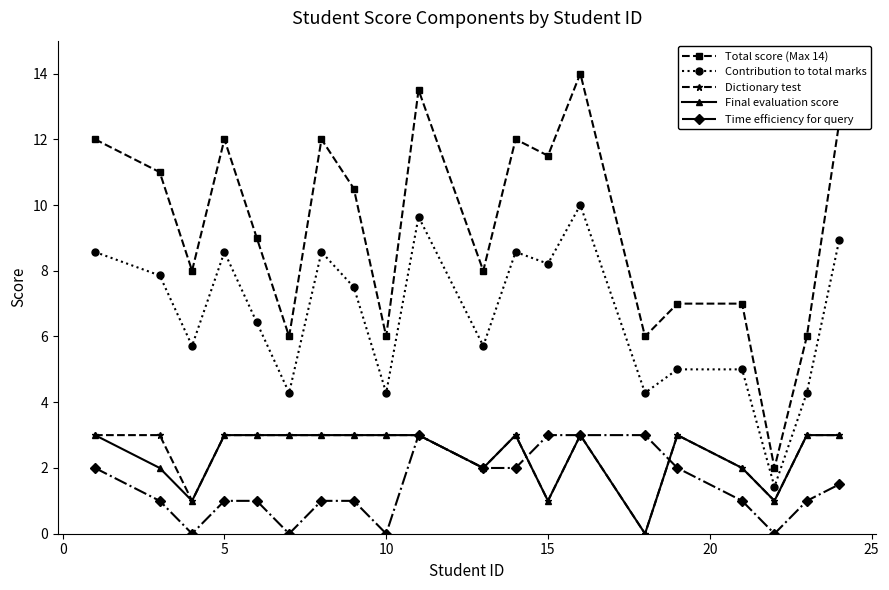

What are all the series names shown in the legend?

Total score (Max 14), Contribution to total marks, Dictionary test, Final evaluation score, Time efficiency for query